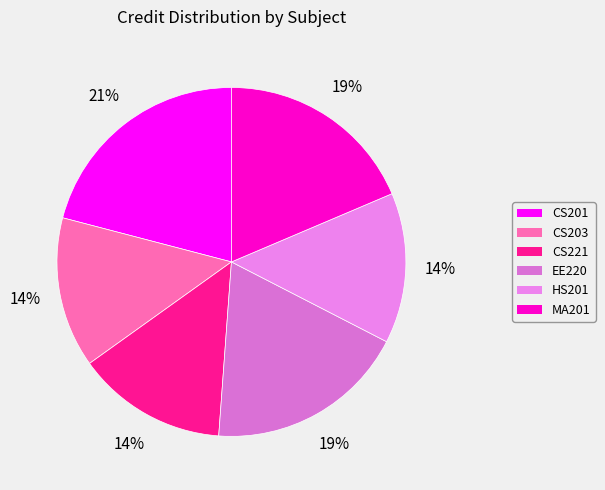

Is CS201 the majority of the pie?

No